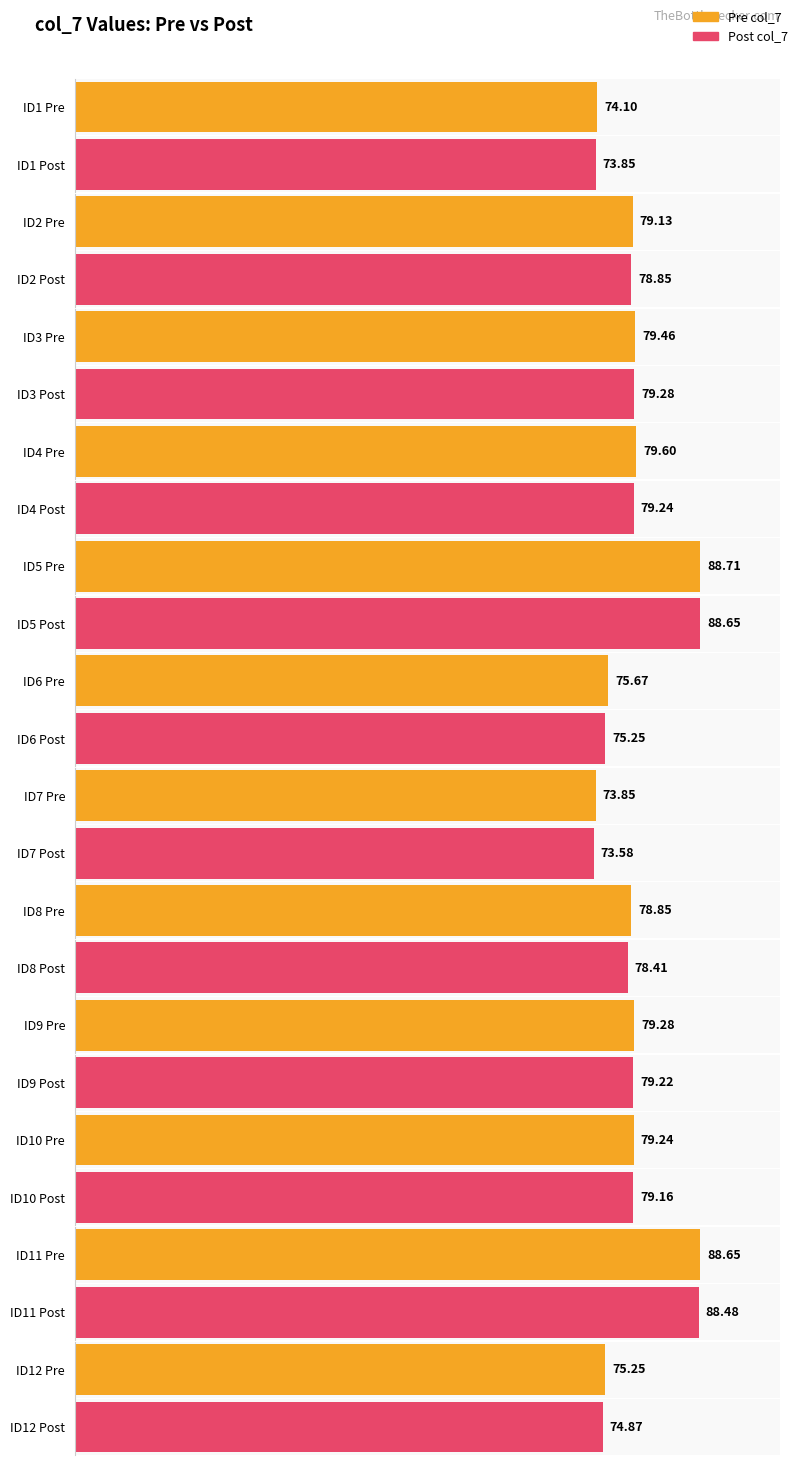

How many bars are there in each group?

2